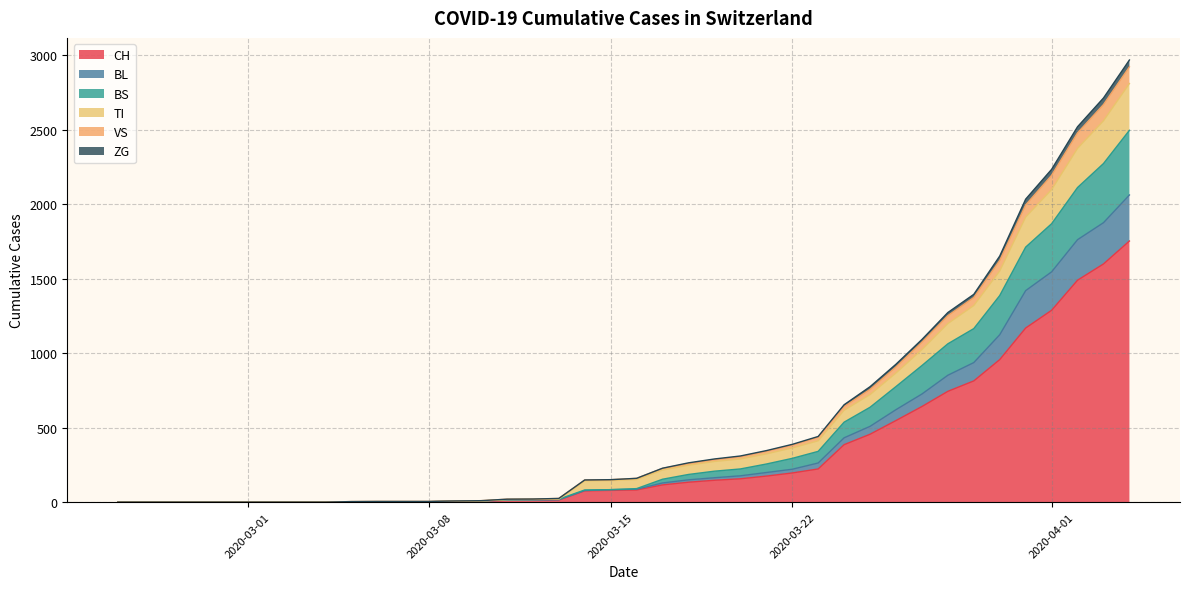

What is the highest value of the CH series?

1753